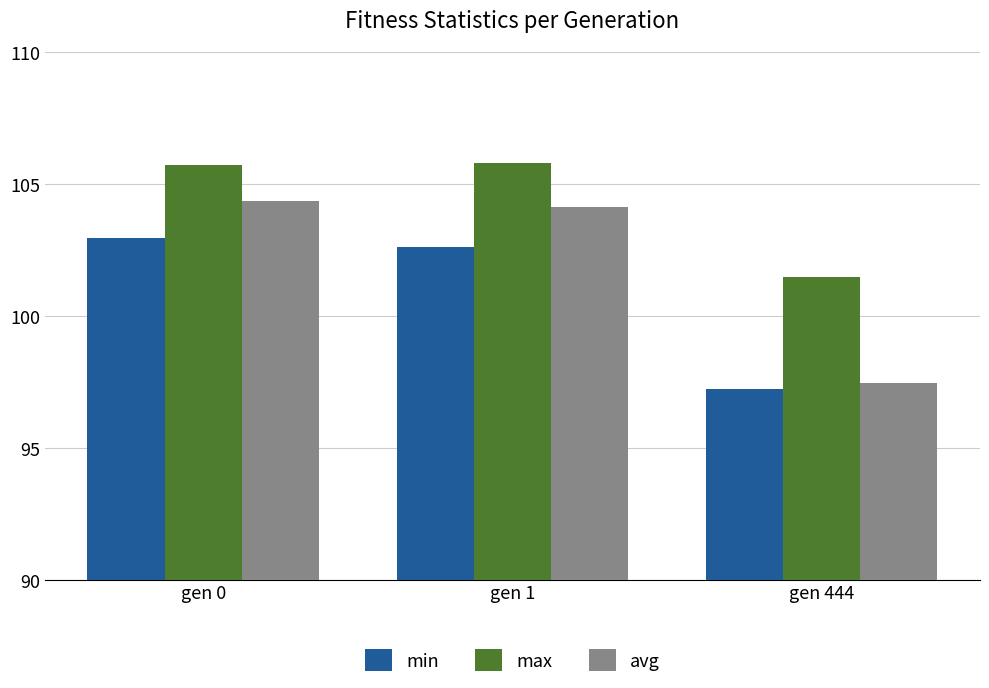

What is the difference between the avg values at gen 1 and gen 444?

6.7